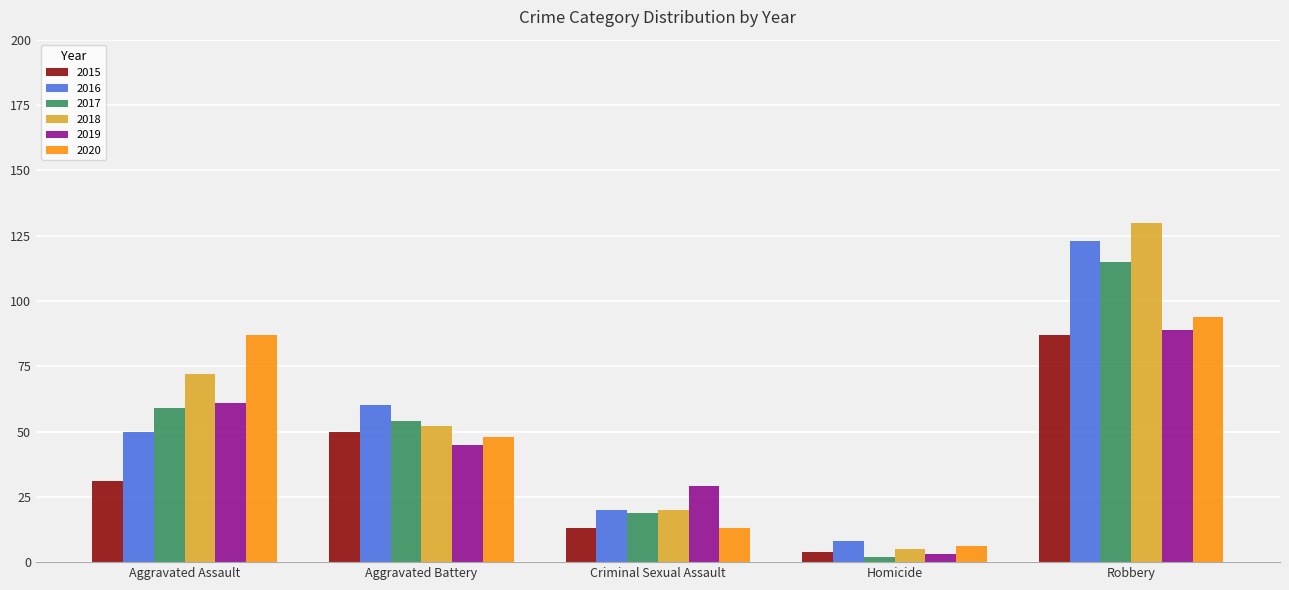

Which category has the highest value across all series?

Robbery